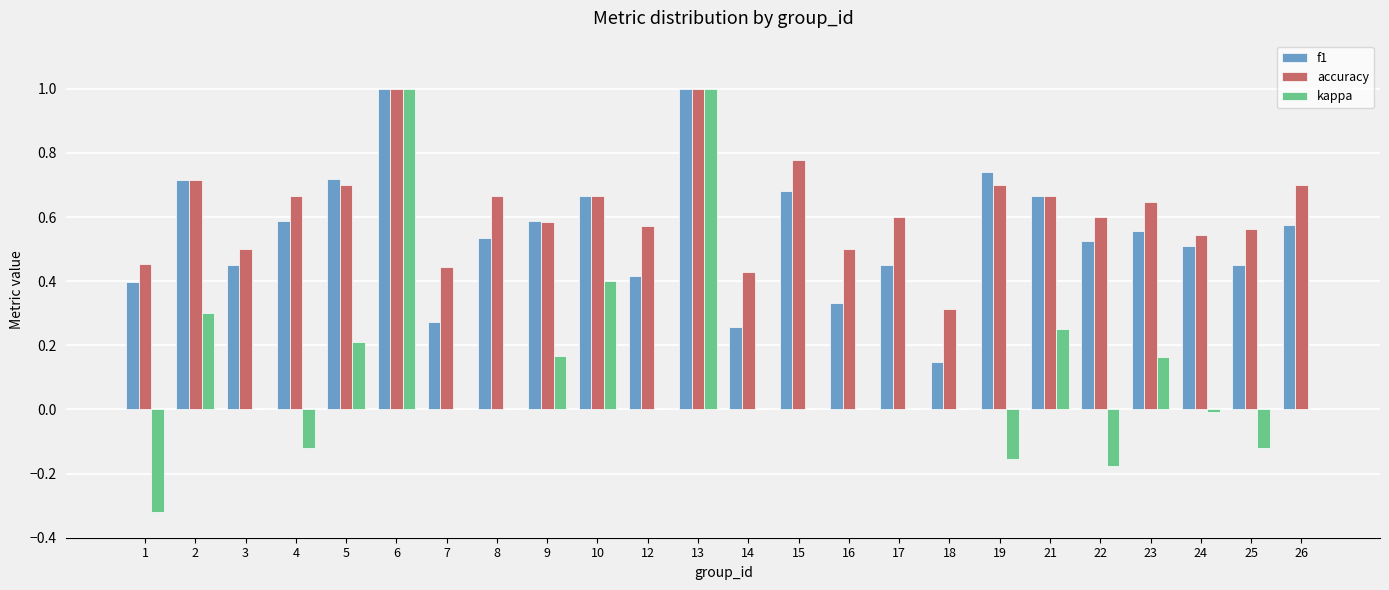

What is the sum of the f1 values at 19 and 21?

1.4